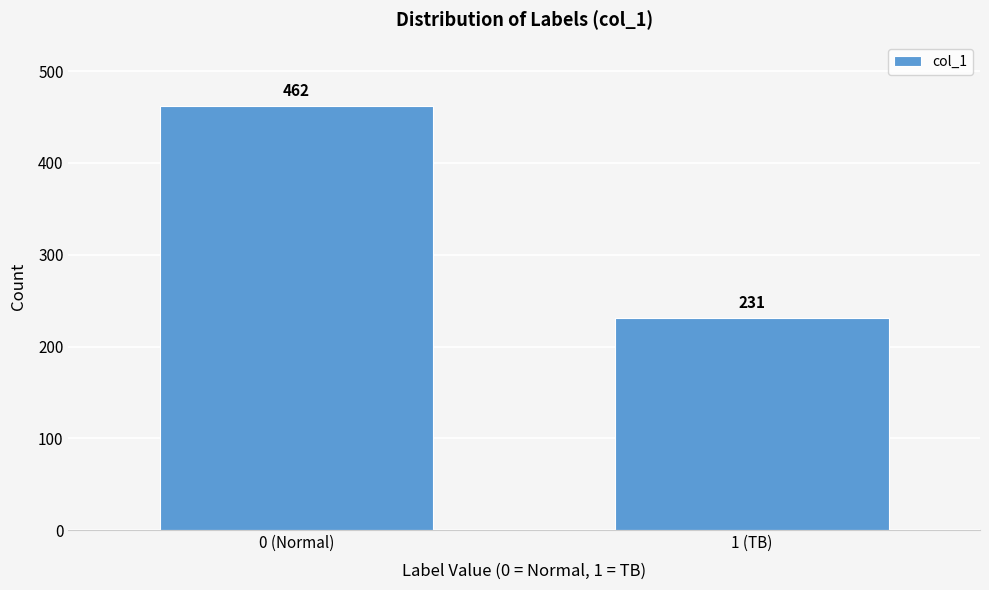

Reading left to right, transcribe all the data shown in this chart.

462	231